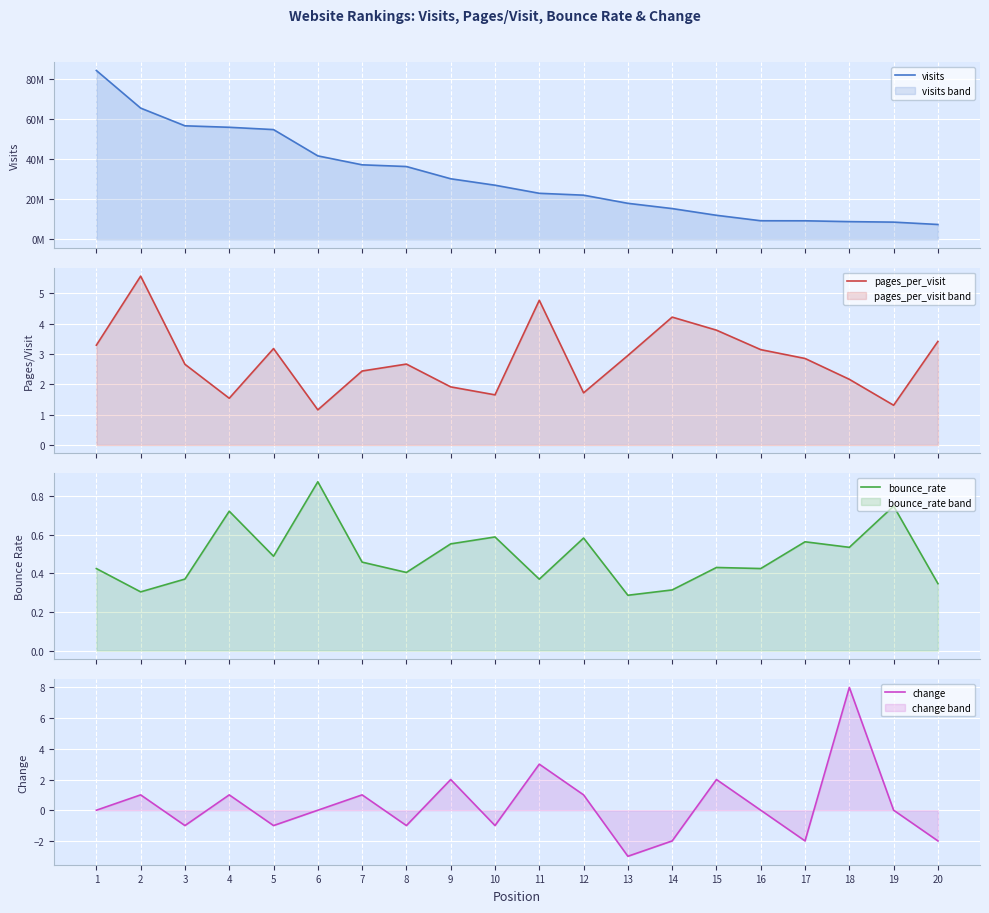

Count the number of data series in this chart.

4